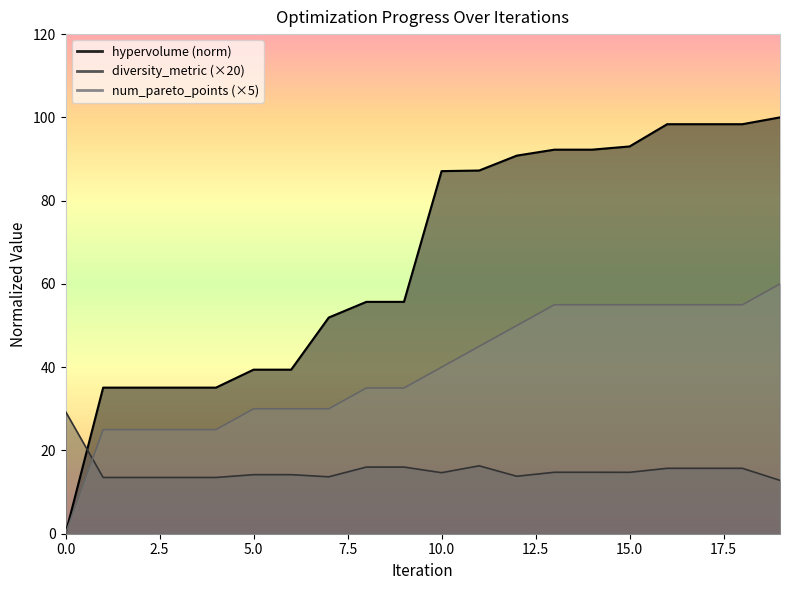

List the labels in order of hypervolume value, largest first.

19, 16, 17, 18, 15, 13, 14, 12, 11, 10, 8, 9, 7, 5, 6, 1, 2, 3, 4, 0